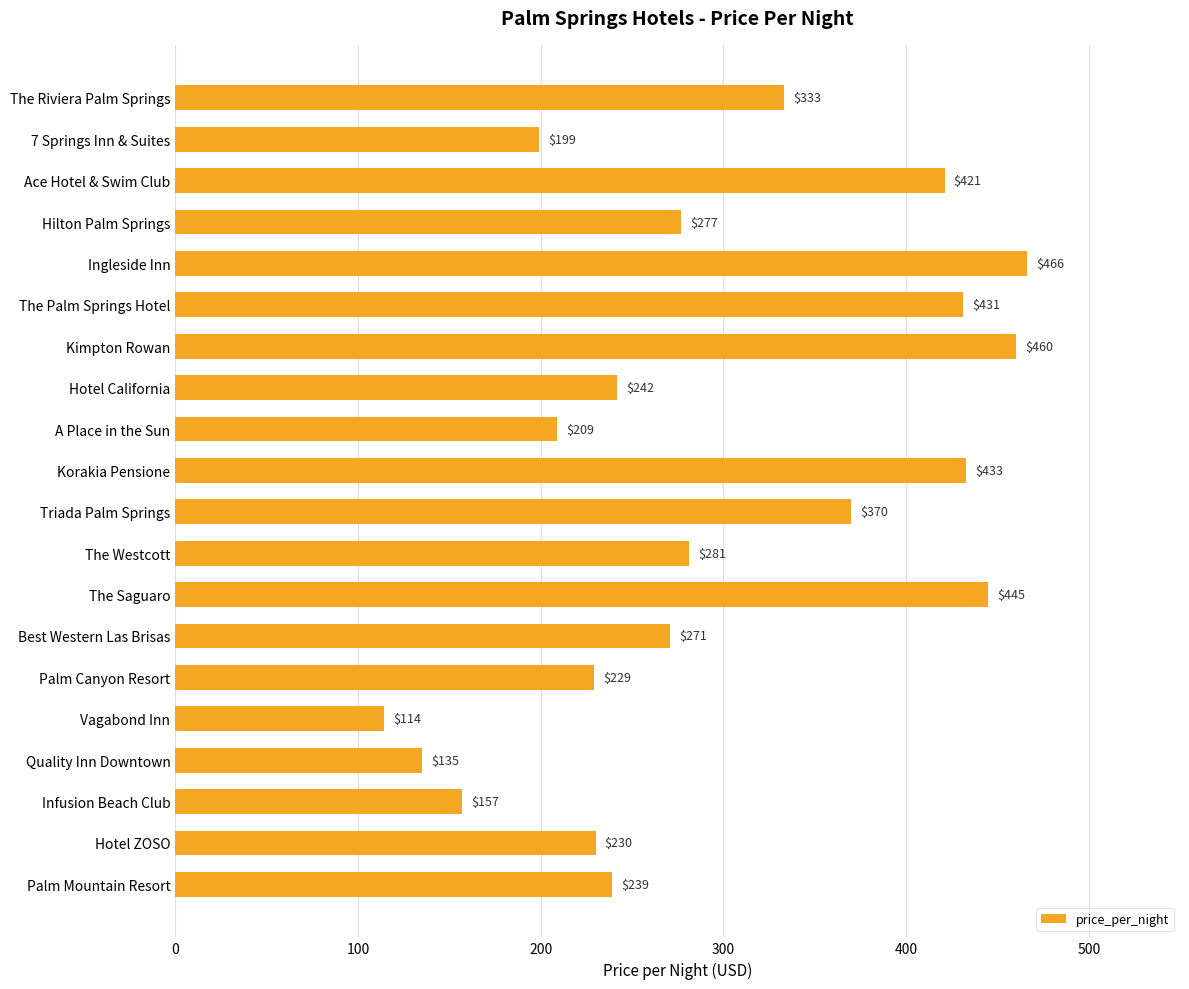

List the labels in order of value, largest first.

Ingleside Inn, Kimpton Rowan, The Saguaro, Korakia Pensione, The Palm Springs Hotel, Ace Hotel & Swim Club, Triada Palm Springs, The Riviera Palm Springs, The Westcott, Hilton Palm Springs, Best Western Las Brisas, Hotel California, Palm Mountain Resort, Hotel ZOSO, Palm Canyon Resort, A Place in the Sun, 7 Springs Inn & Suites, Infusion Beach Club, Quality Inn Downtown, Vagabond Inn